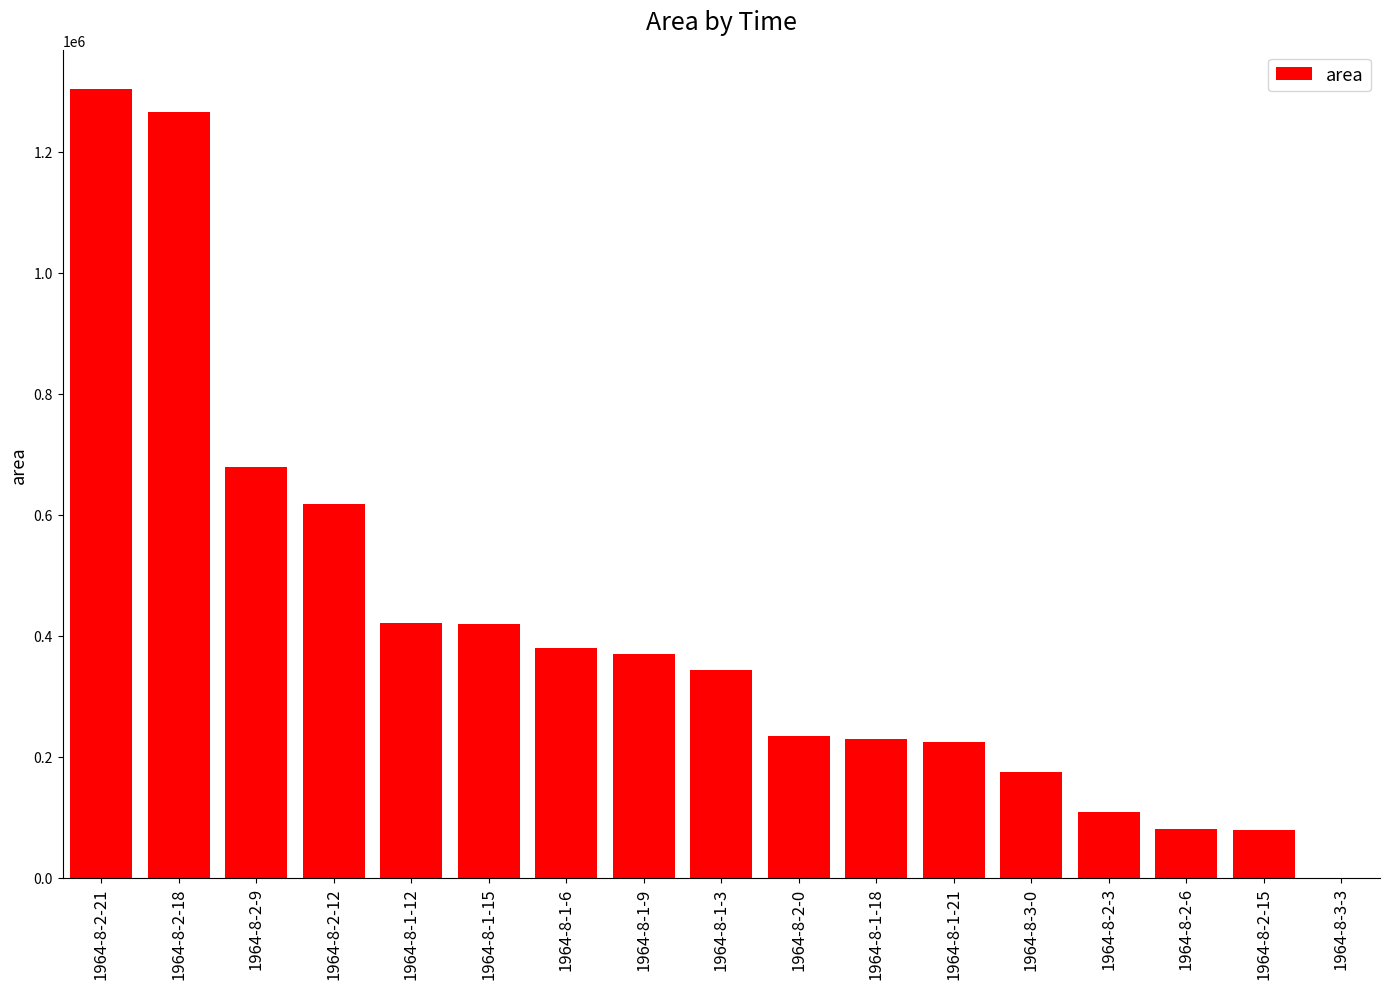

What is the sum of the values at 1964-8-1-21 and 1964-8-2-0?

457500